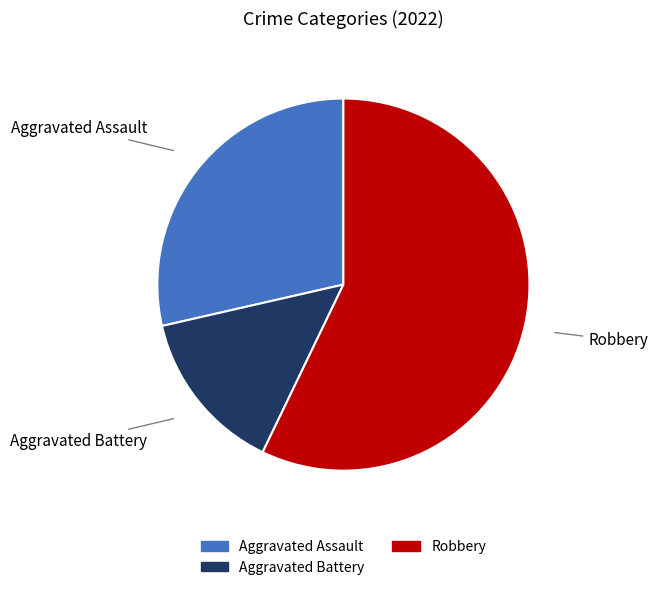

Which has a higher value, Aggravated Battery or Aggravated Assault?

Aggravated Assault